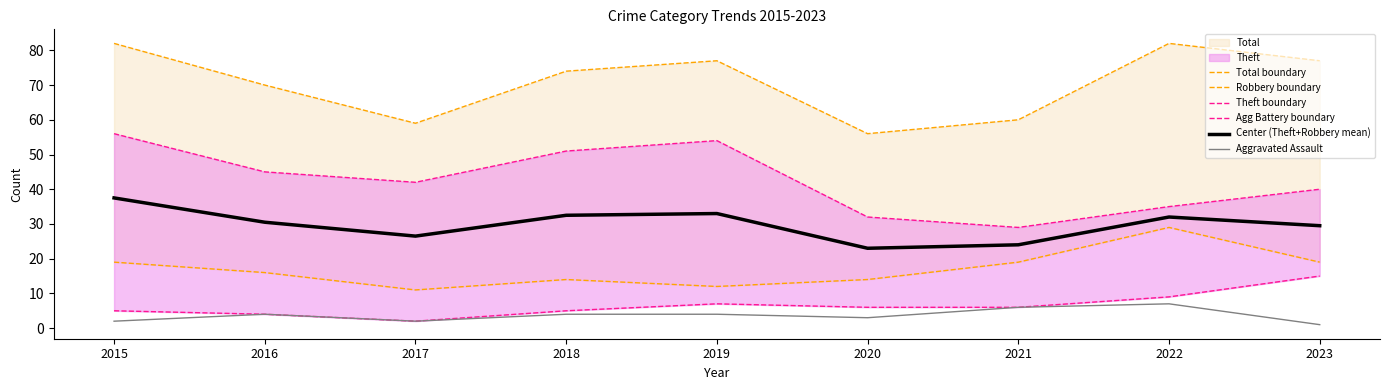

True or false: Robbery boundary has more than 2 points higher than both neighbors.

False